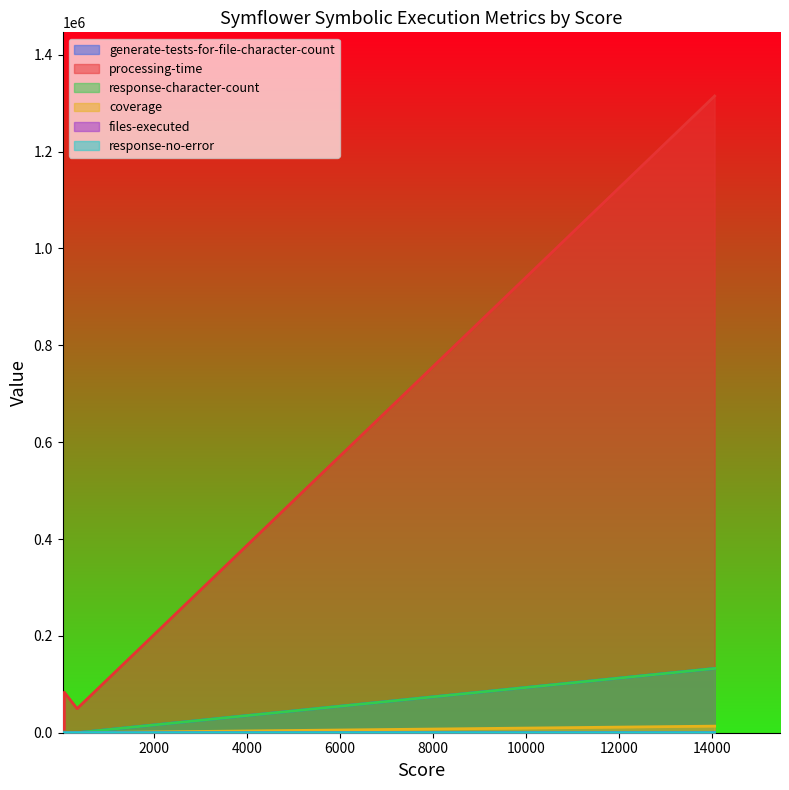

How many lines are shown in the chart?

6